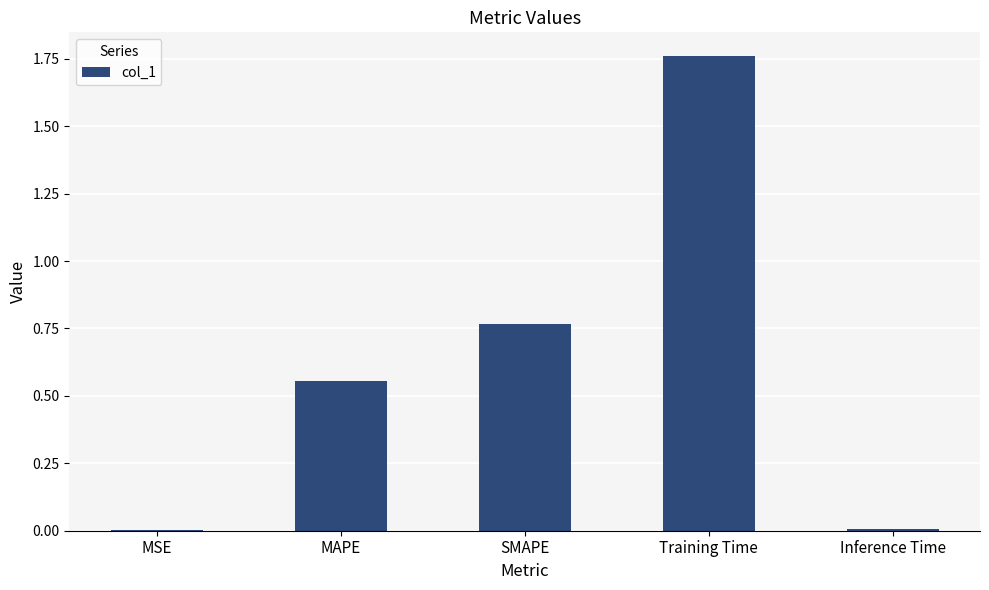

Is it true that the value at Inference Time is 0.0?

True